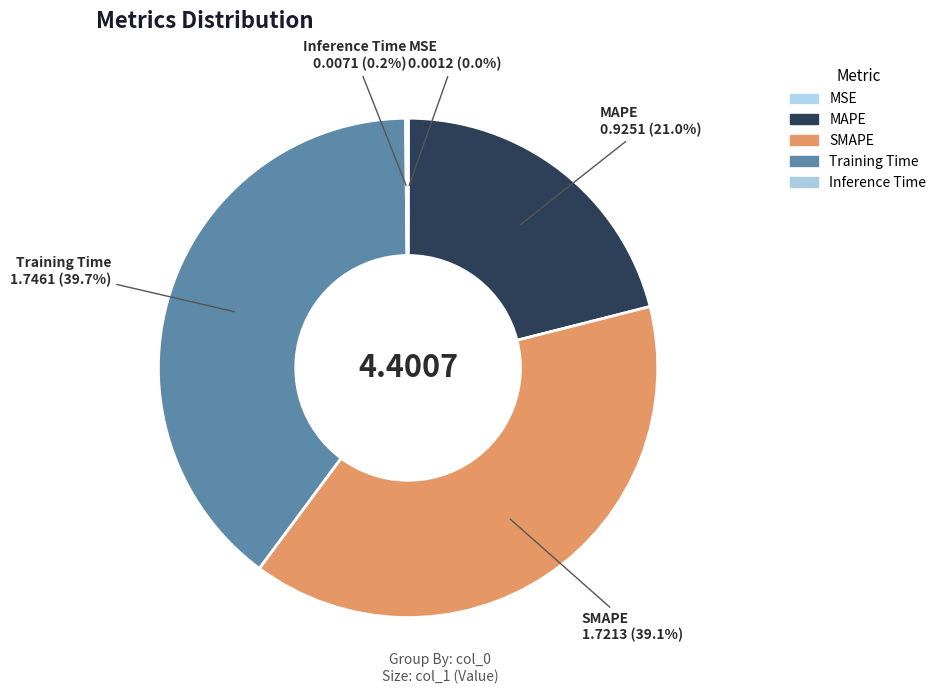

Which slice is the largest?

Training Time